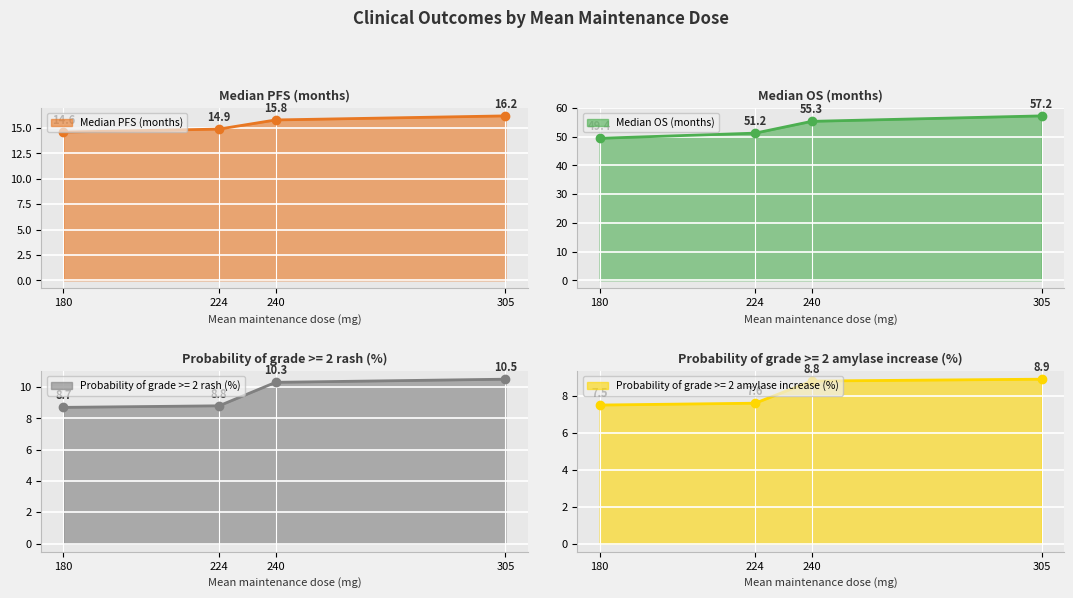

What is the total value across all series at 224?

82.5